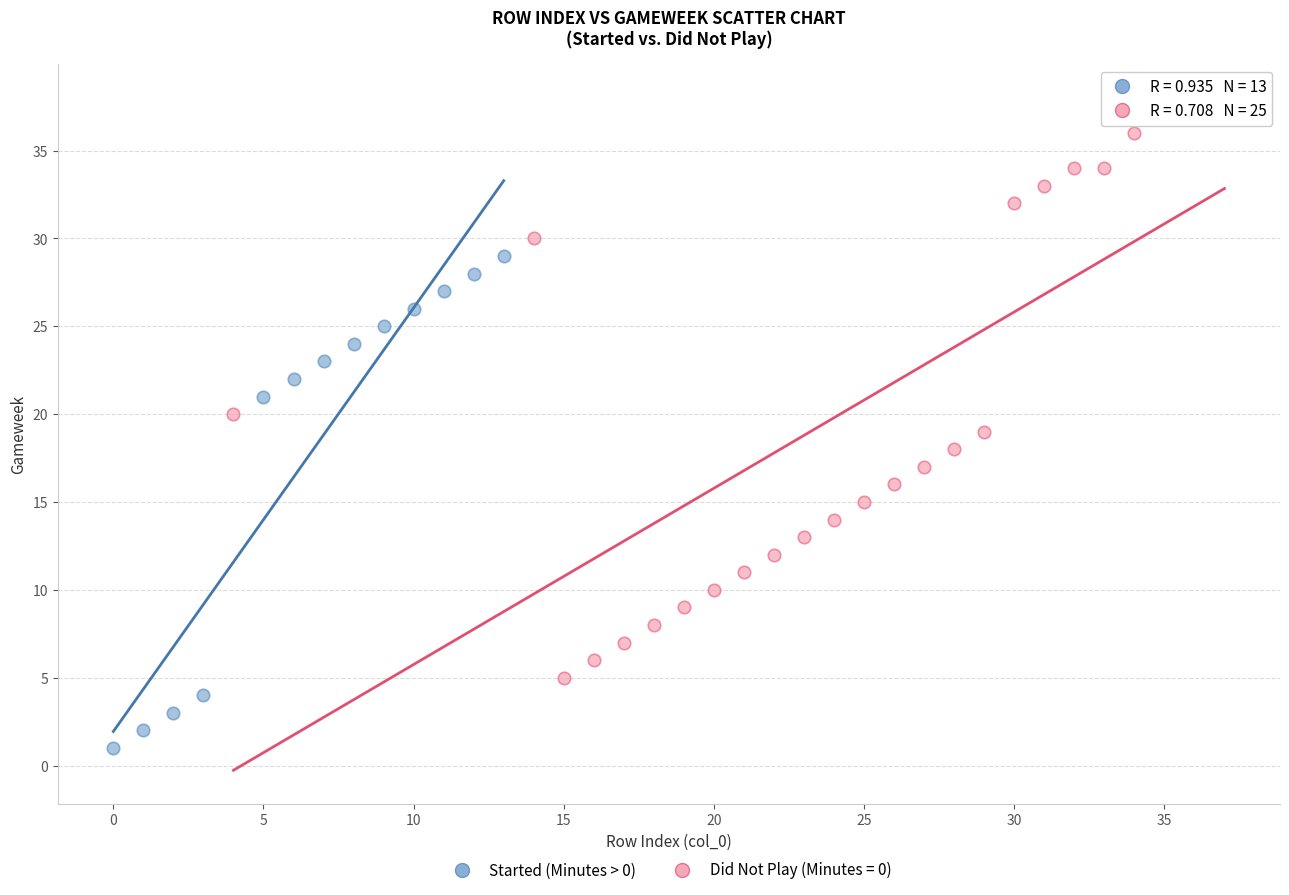

Which series contains the lowest Y value?

Started (Minutes > 0)